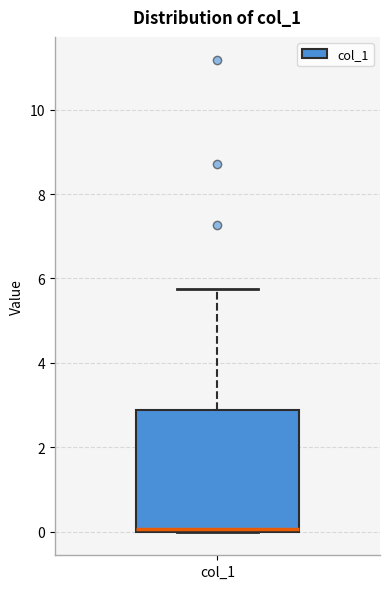

Read this box plot against the y-axis: the position of the median line, the range covered by the box, and the ends of both whiskers. The values are not printed on the chart, so give them approximately, as read against the axis.

median 0.0 (just above the box's lower edge), box 0.0 to 2.8, whiskers 0.0 to 5.8